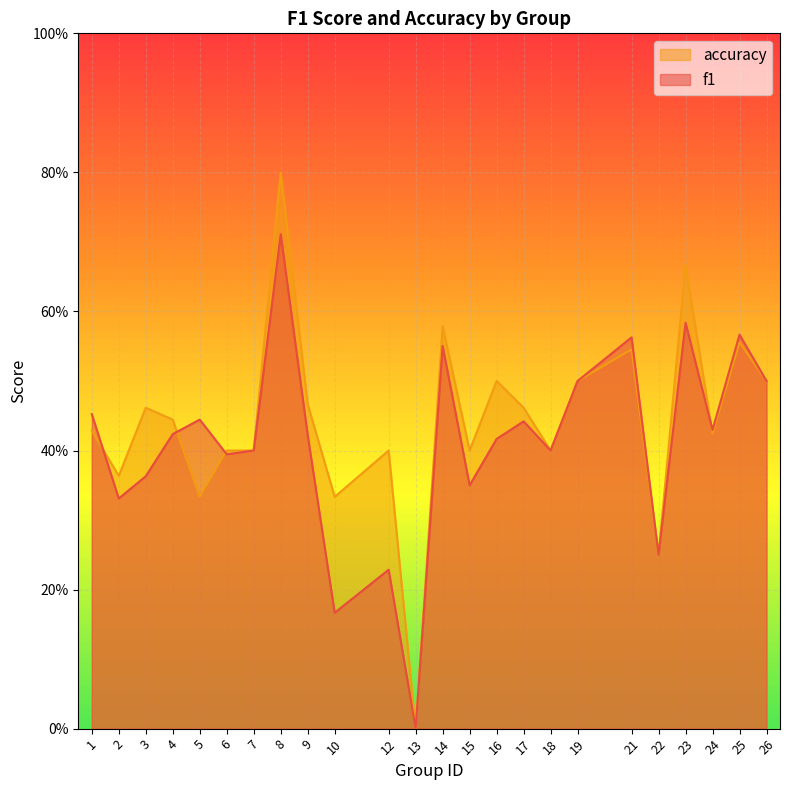

Between 3 and 10, which is larger?

3